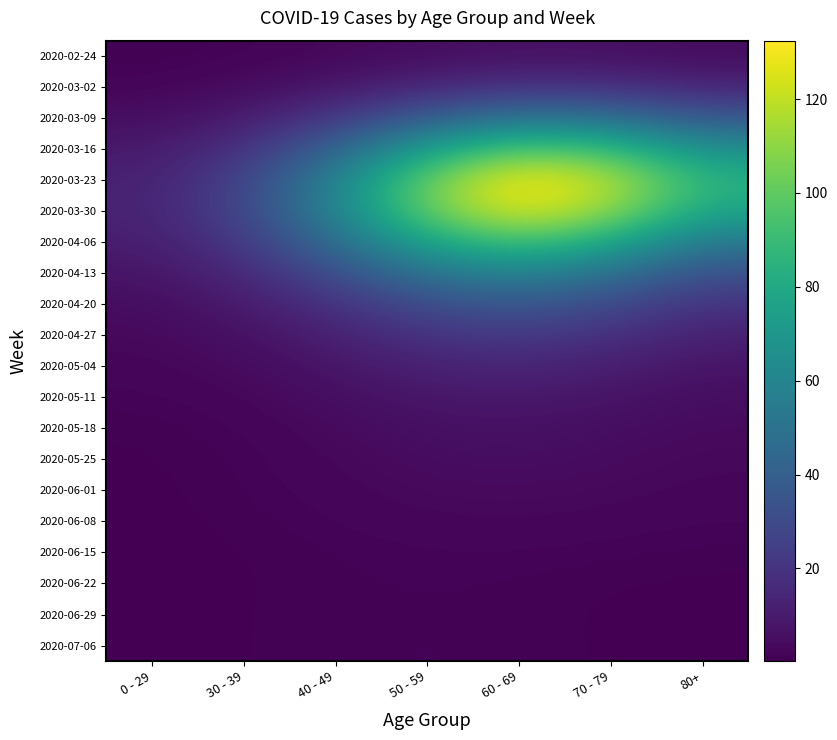

Which label corresponds to the smallest value in the chart?

80+